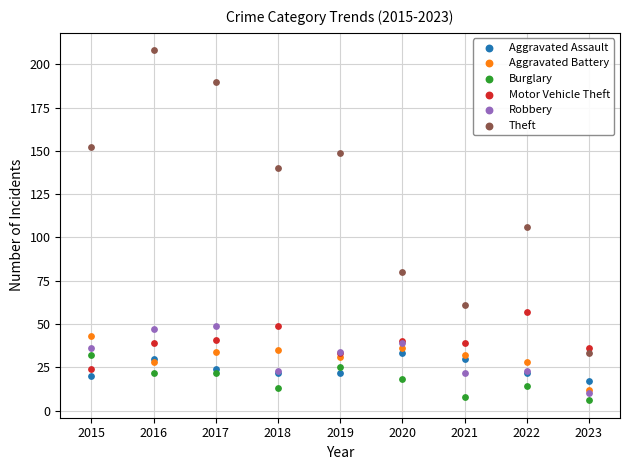

Which series has the largest Y range (max minus min)?

Theft